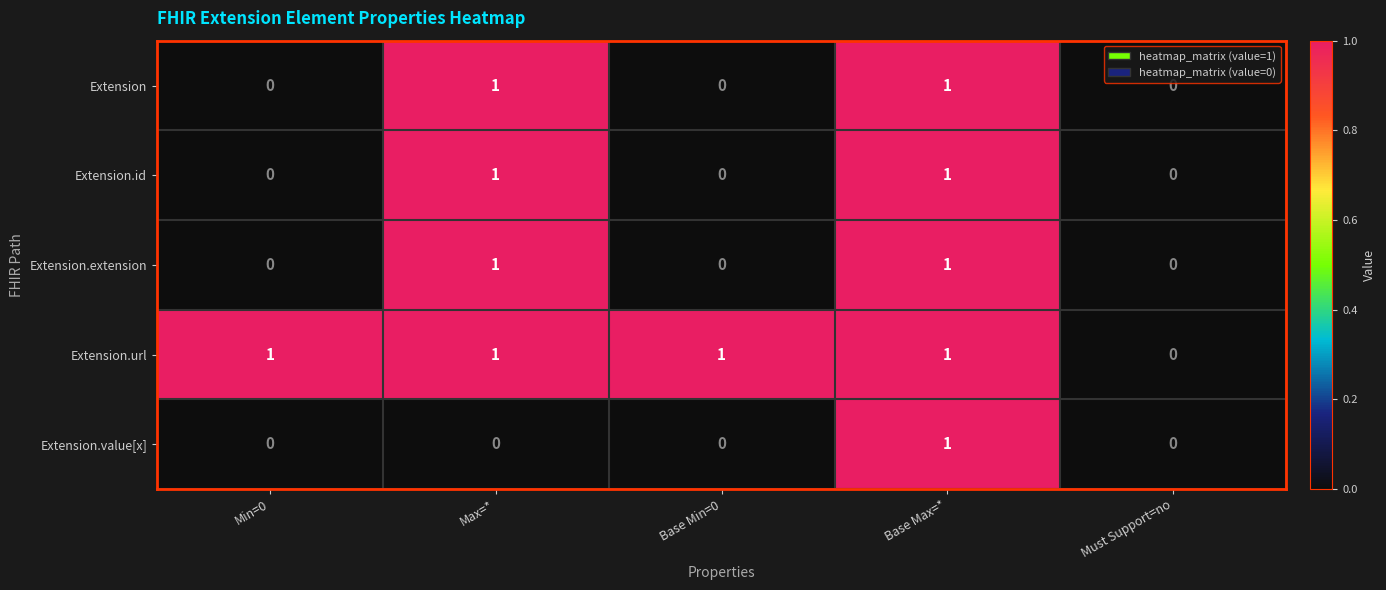

Between Max=* and Base Max=*, which series saw the biggest shift?

Extension.value[x]